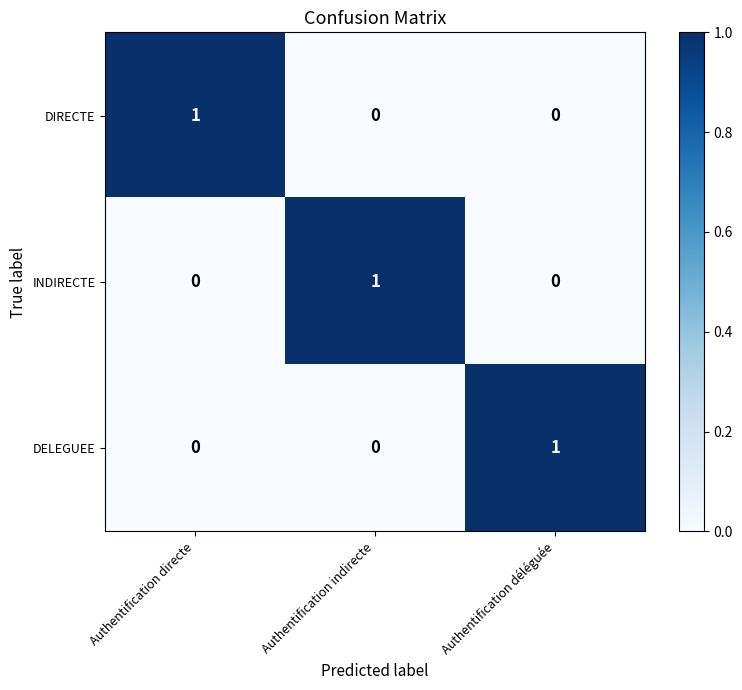

Which category has the highest value in the DIRECTE series?

Authentification directe